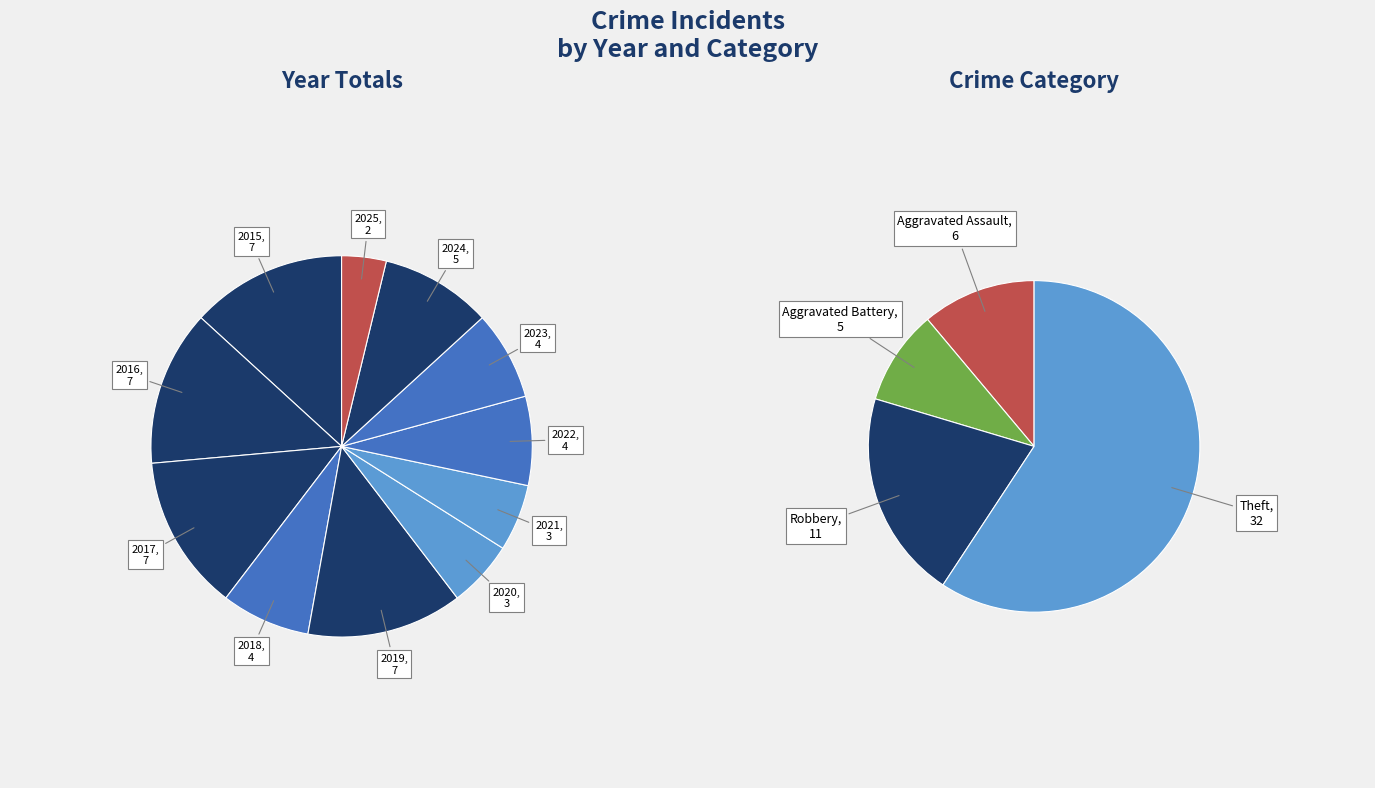

To the nearest percent, what is the difference between the largest and smallest slice percentages?

9%